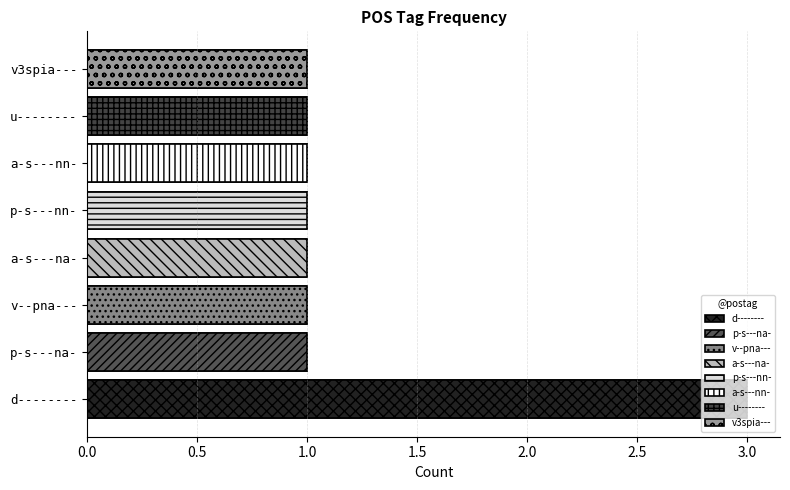

True or false: the data shows 1 at 1.5.

True